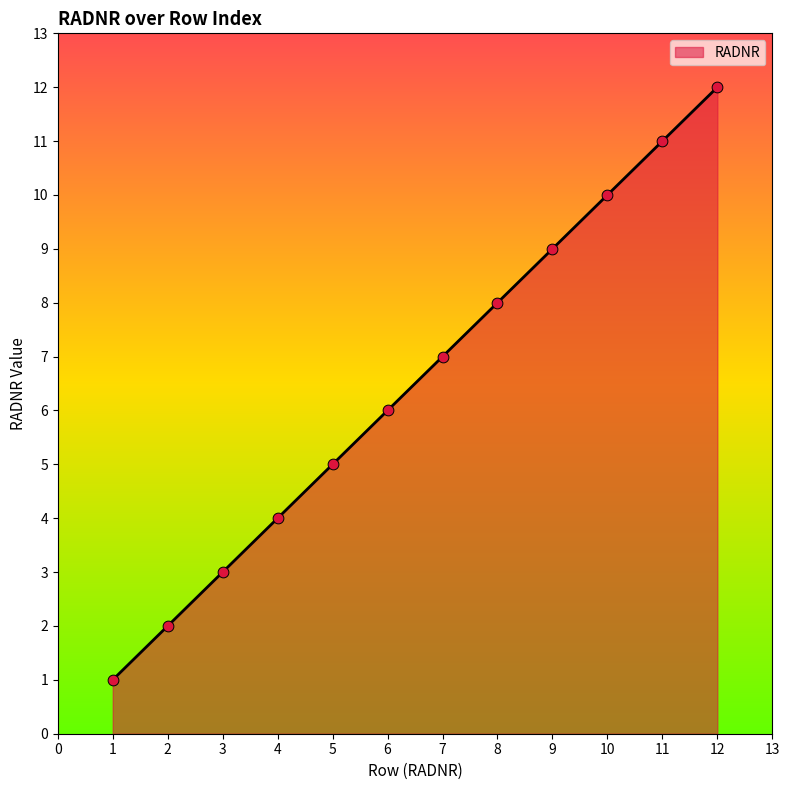

What is the change in value from 9 to 11?

+2